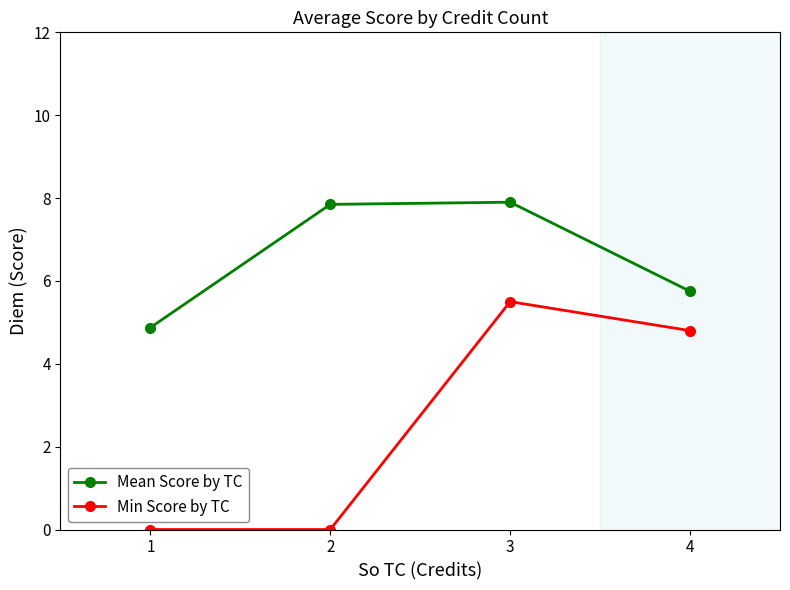

True or false: Mean Score by TC has a value of 12.1 at 2.

False